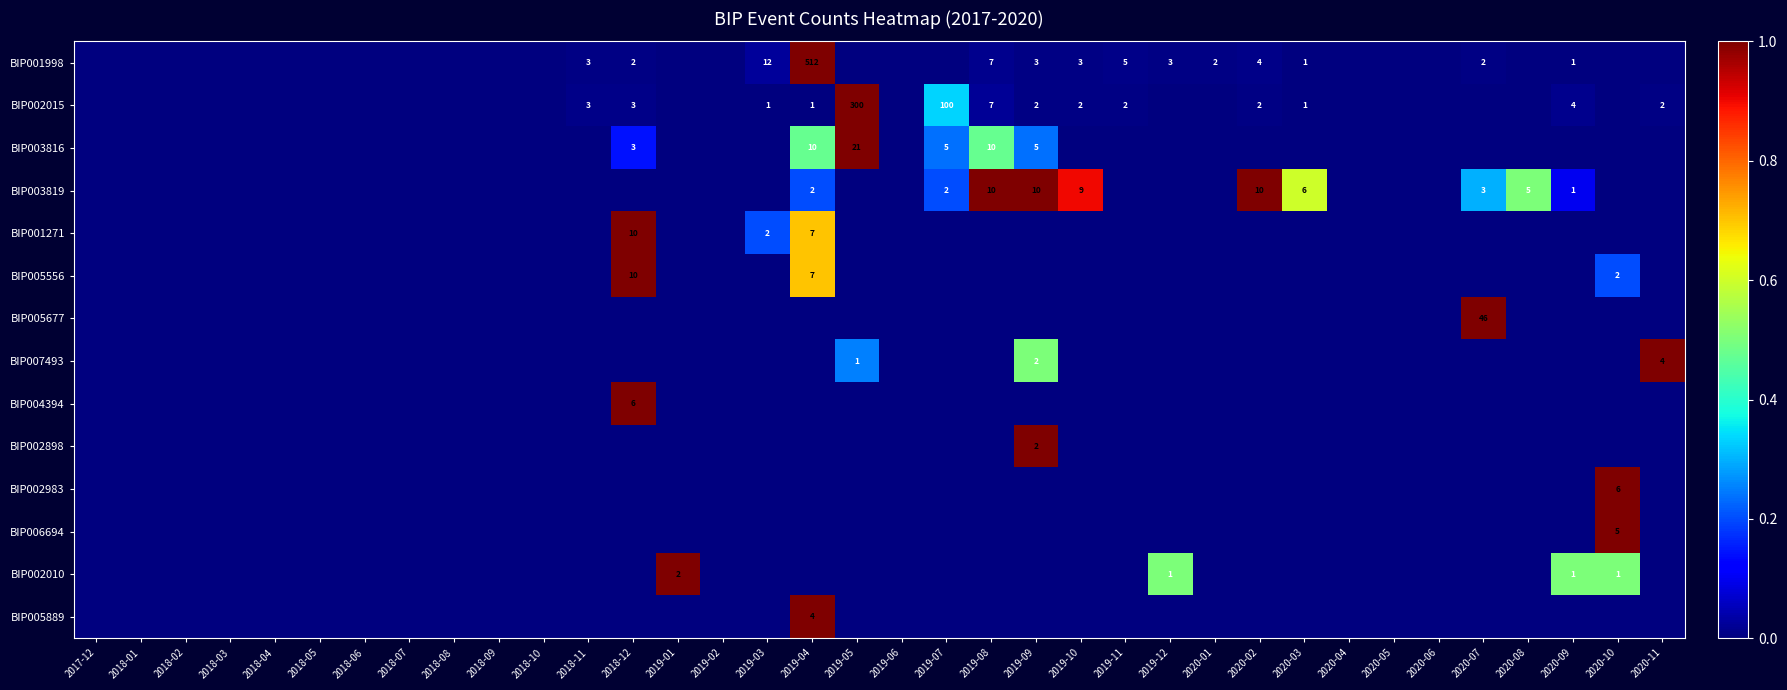

True or false: BIP006694 has a value of 7 at 2020-10.

False